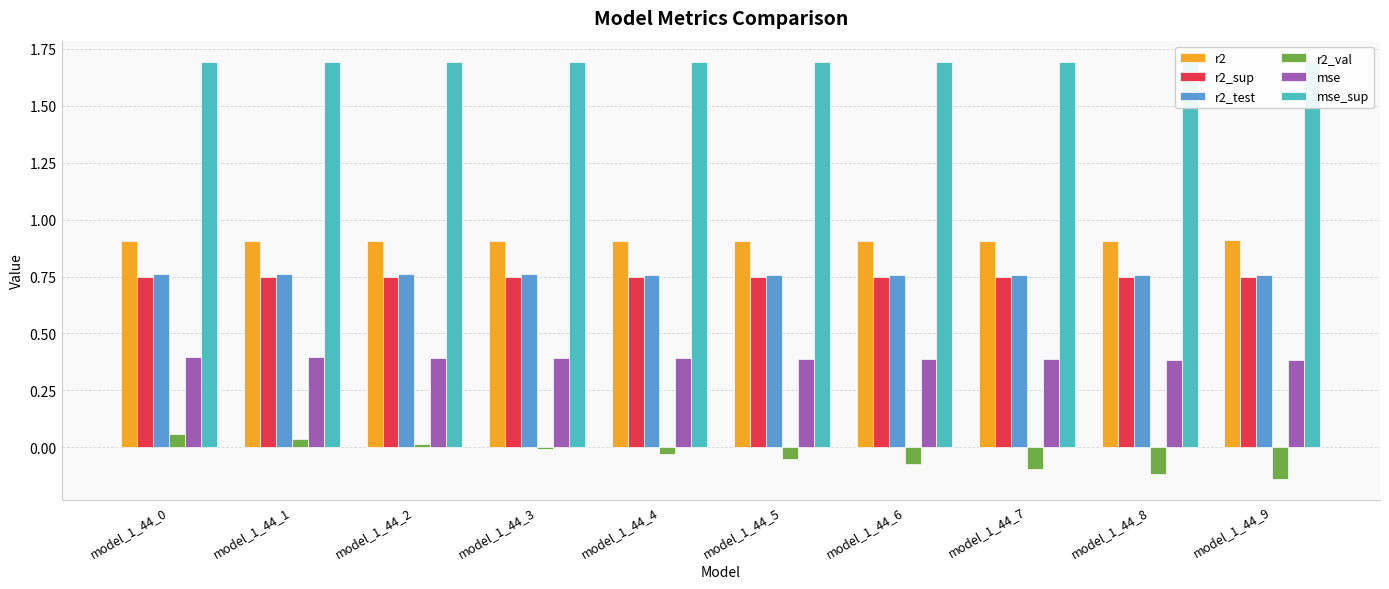

Read the r2_val value at model_1_44_9.

-0.1